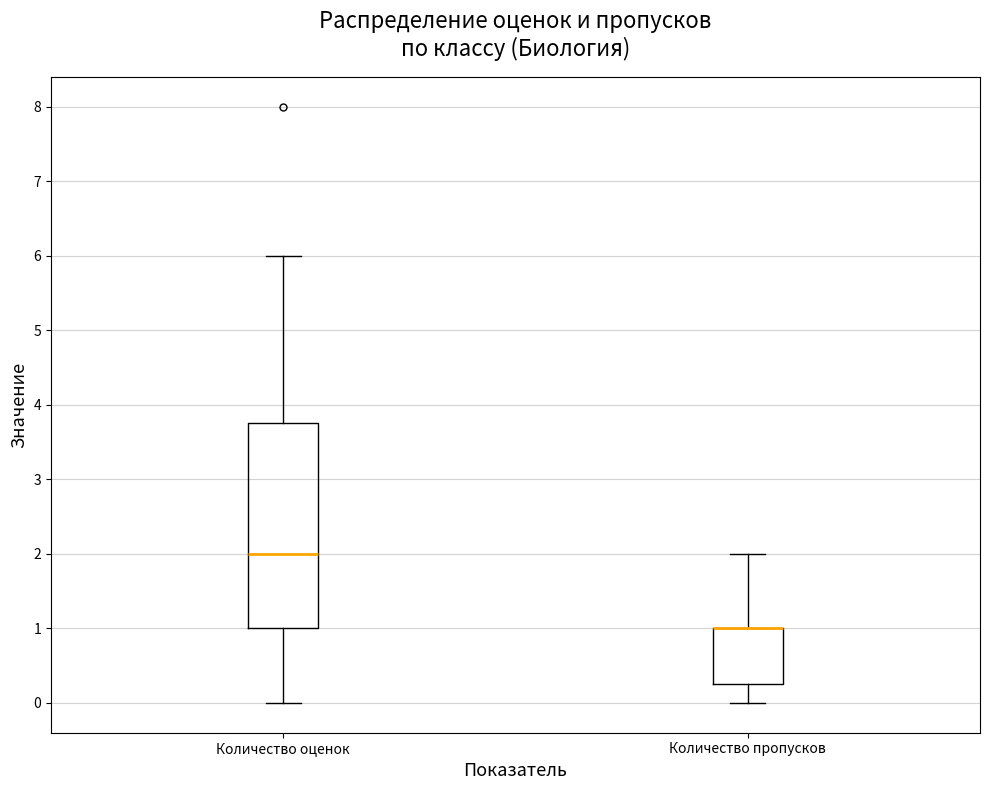

Which box is the tallest, from its lower edge to its upper edge?

Количество оценок